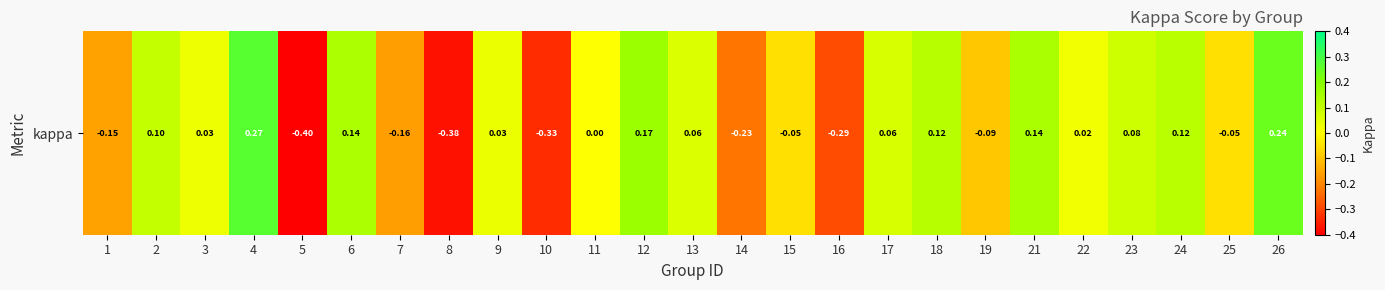

At which category does the chart reach its peak across all series?

4